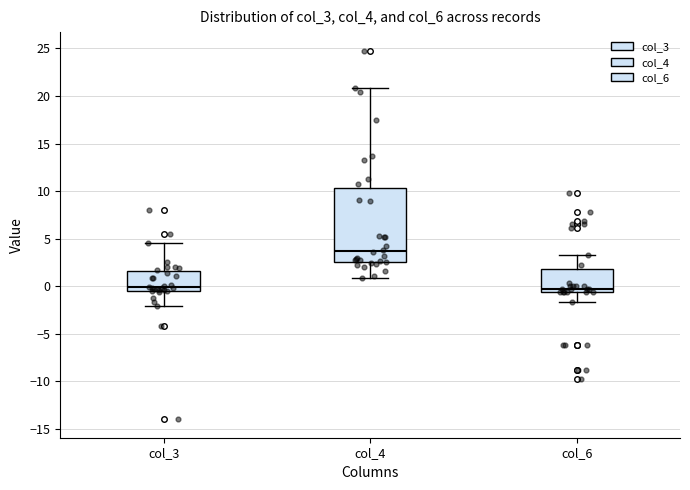

Reading left to right, transcribe this box plot: for each box, give where its median line is, the range the box spans, and where its two whiskers end, as read against the y-axis. The values are not printed on the chart, so give them approximately, as read against the axis.

col_3: median 0.0, box -0.5 to 1.5, whiskers -2.0 to 4.5
col_4: median 3.5, box 2.5 to 10.5, whiskers 1.0 to 21.0
col_6: median -0.5 (just above the box's lower edge), box -0.5 to 2.0, whiskers -1.5 to 3.5